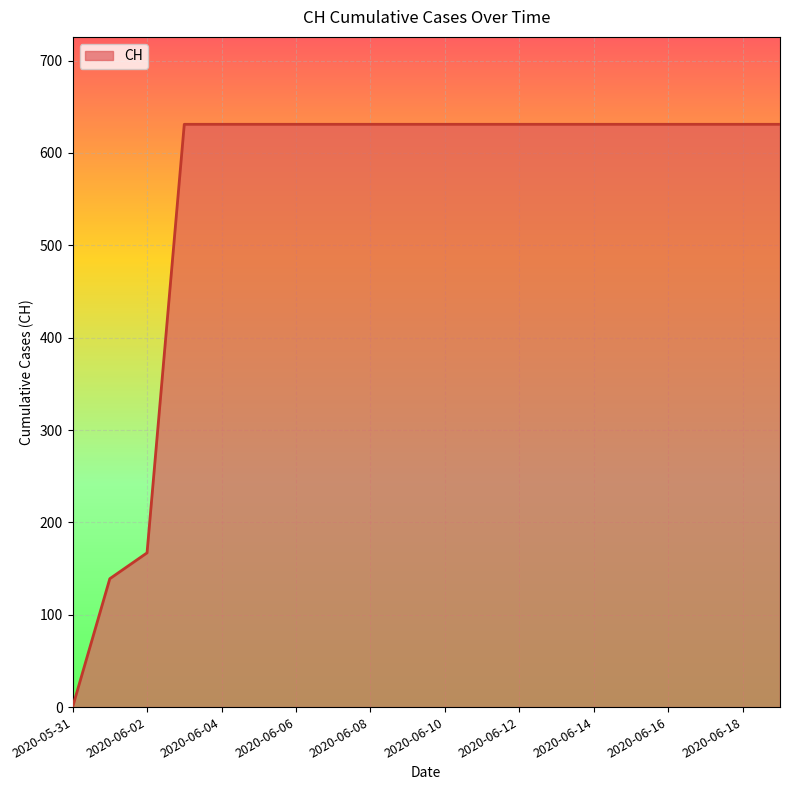

What is the greatest value displayed?

631